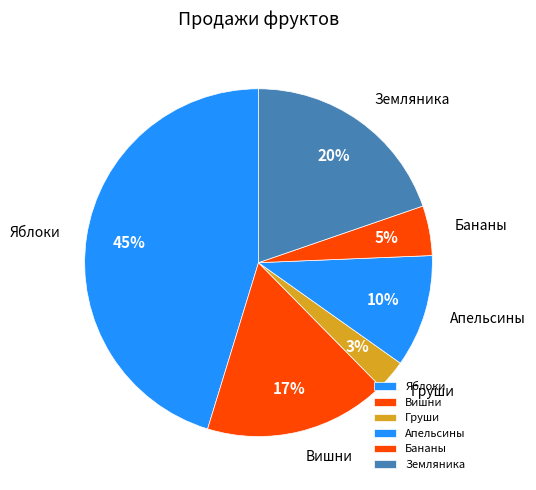

Approximately how many times larger is the value at Груши compared to Апельсины?

0.3